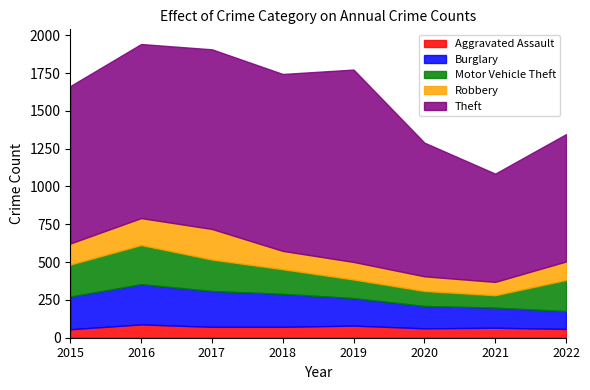

Where does the Motor Vehicle Theft series first go above 206?

2015